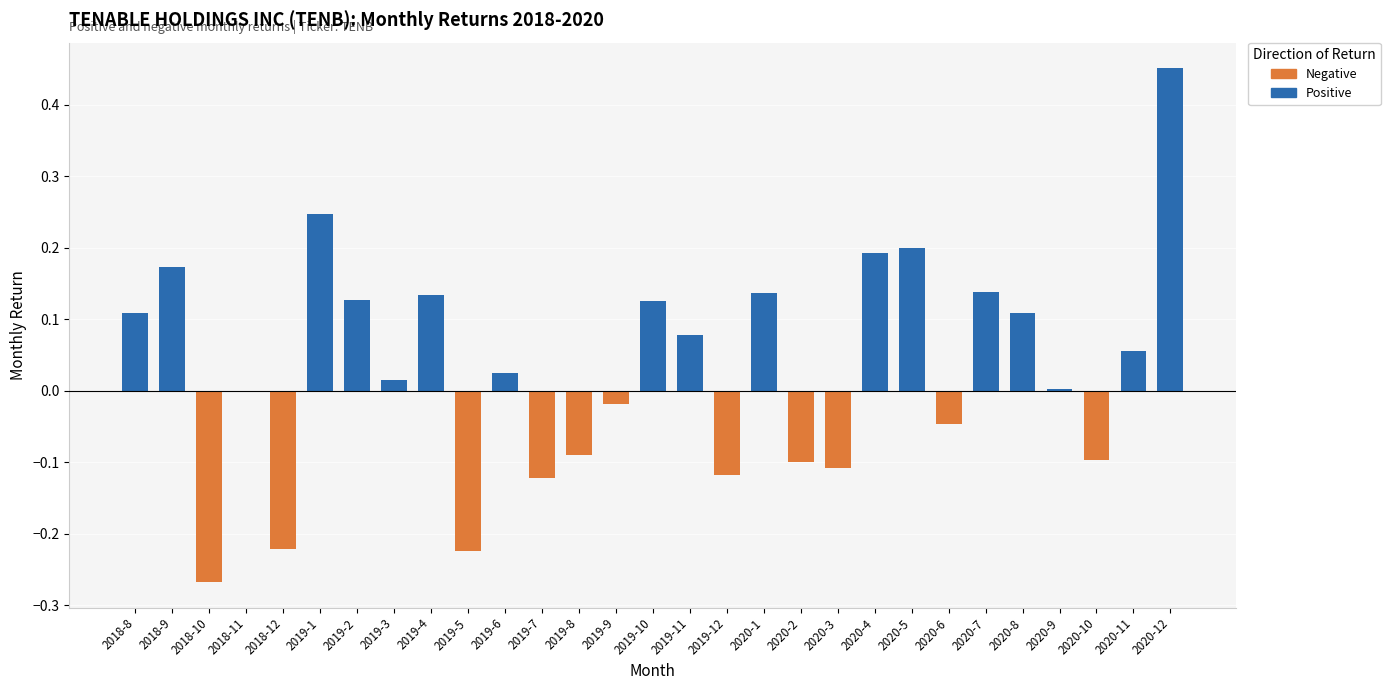

List the series in order of their overall mean, highest first.

Positive, Negative